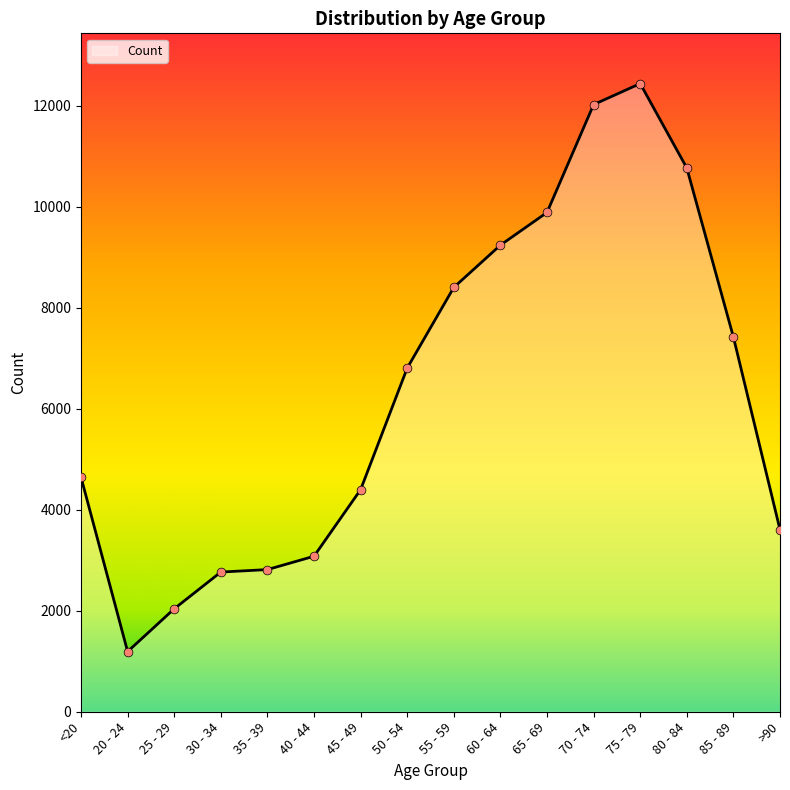

Approximately how many times larger is the value at 85 - 89 compared to 30 - 34?

2.7